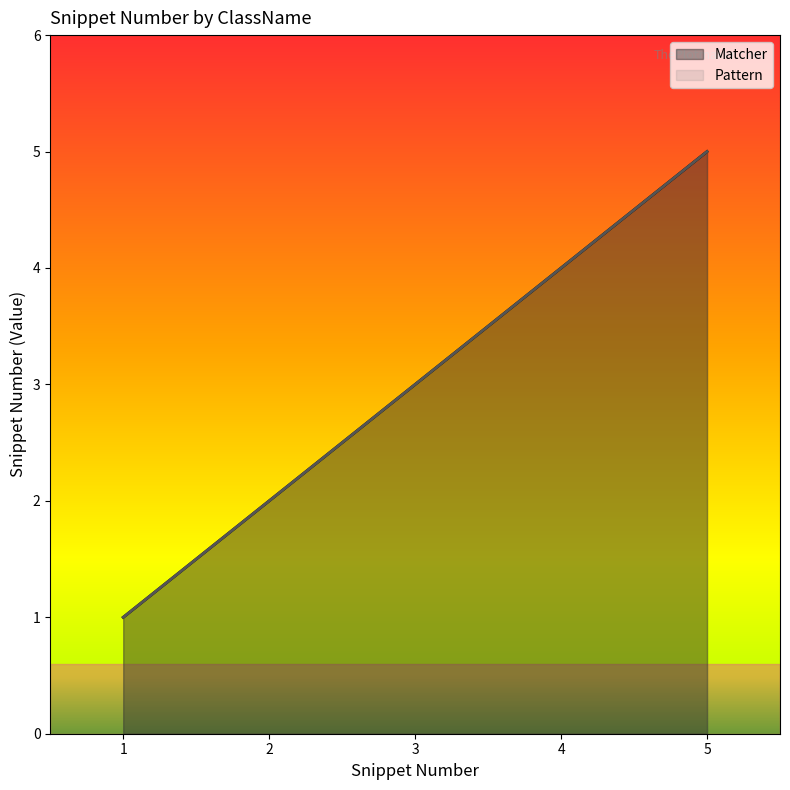

What is the difference between the second highest and minimum values in the Matcher series?

3